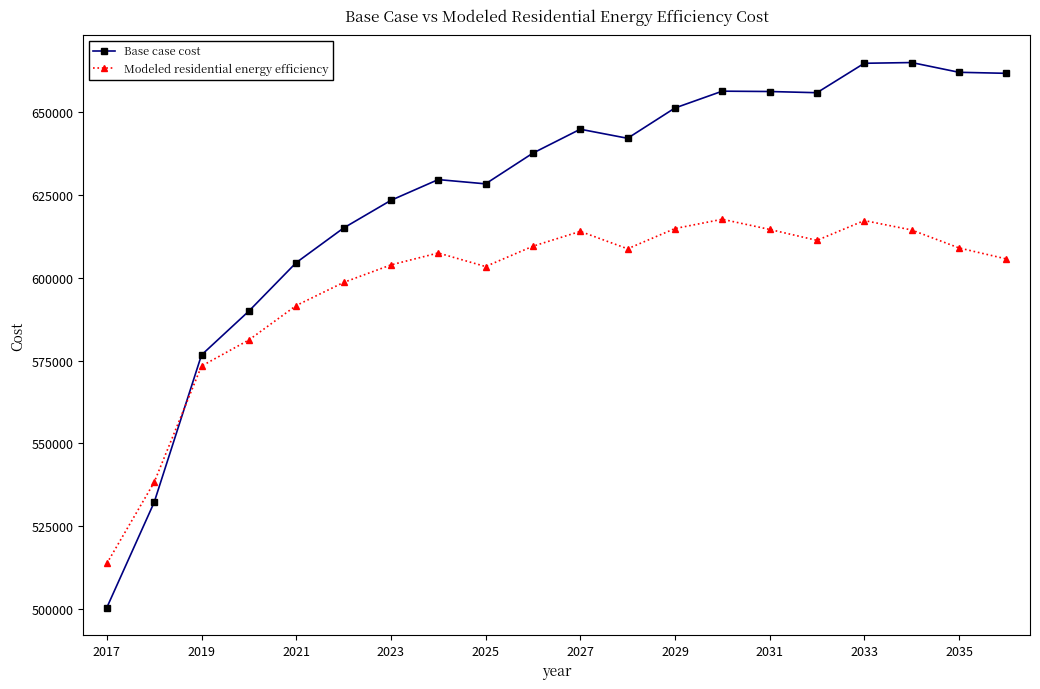

What is the value of the Base case cost point at the 1st from the left?

500436.1